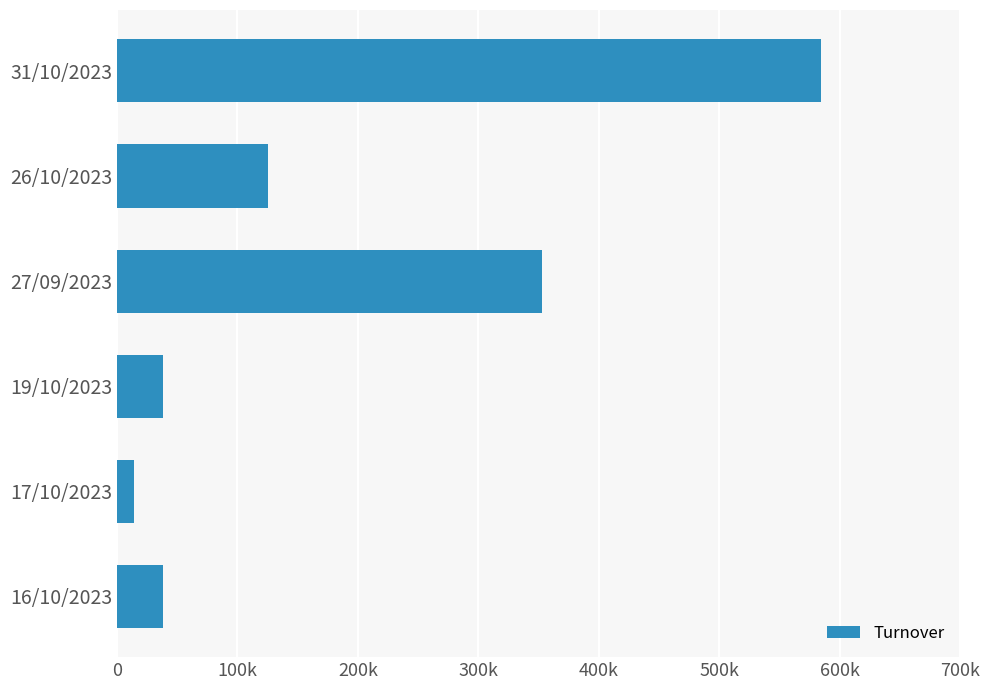

What is the difference between the maximum and second lowest values?

546806.7